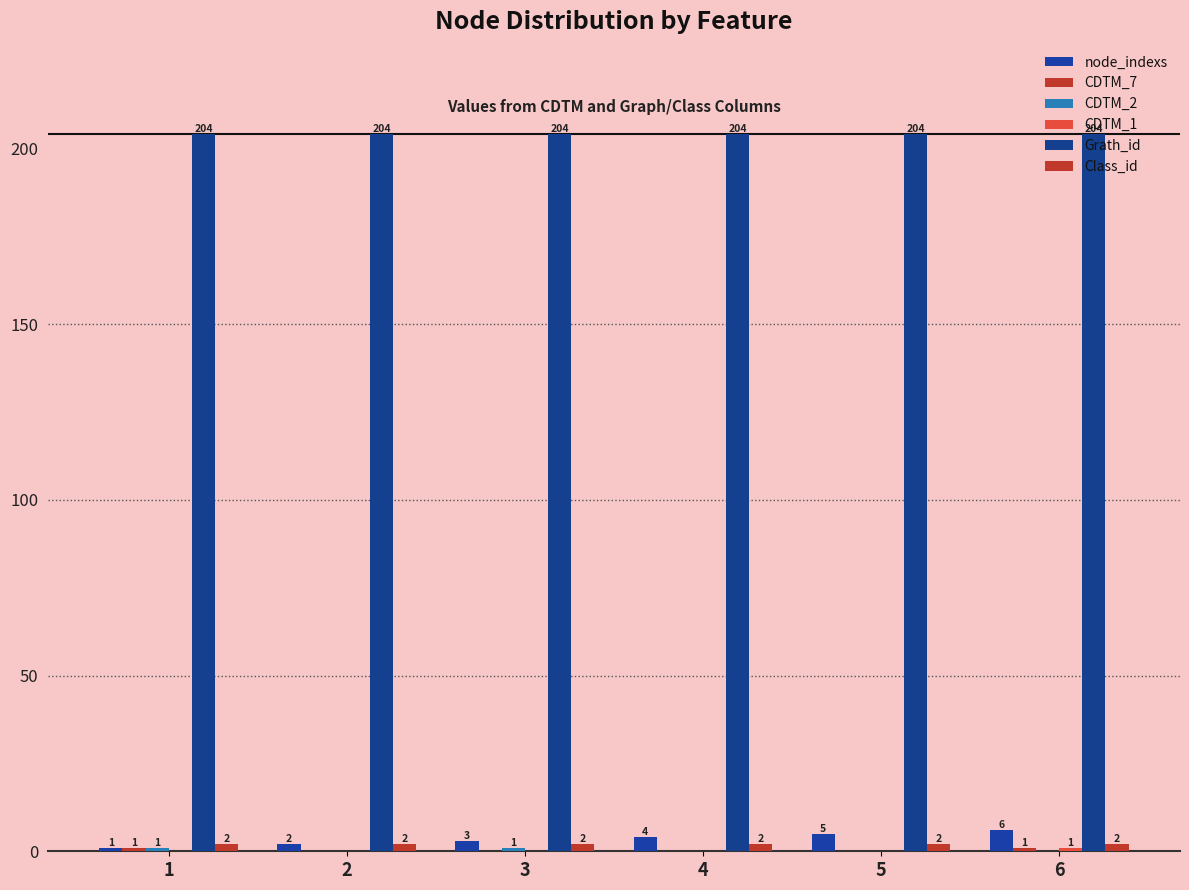

List the labels in order of CDTM_1 value, smallest first.

1, 2, 3, 4, 5, 6